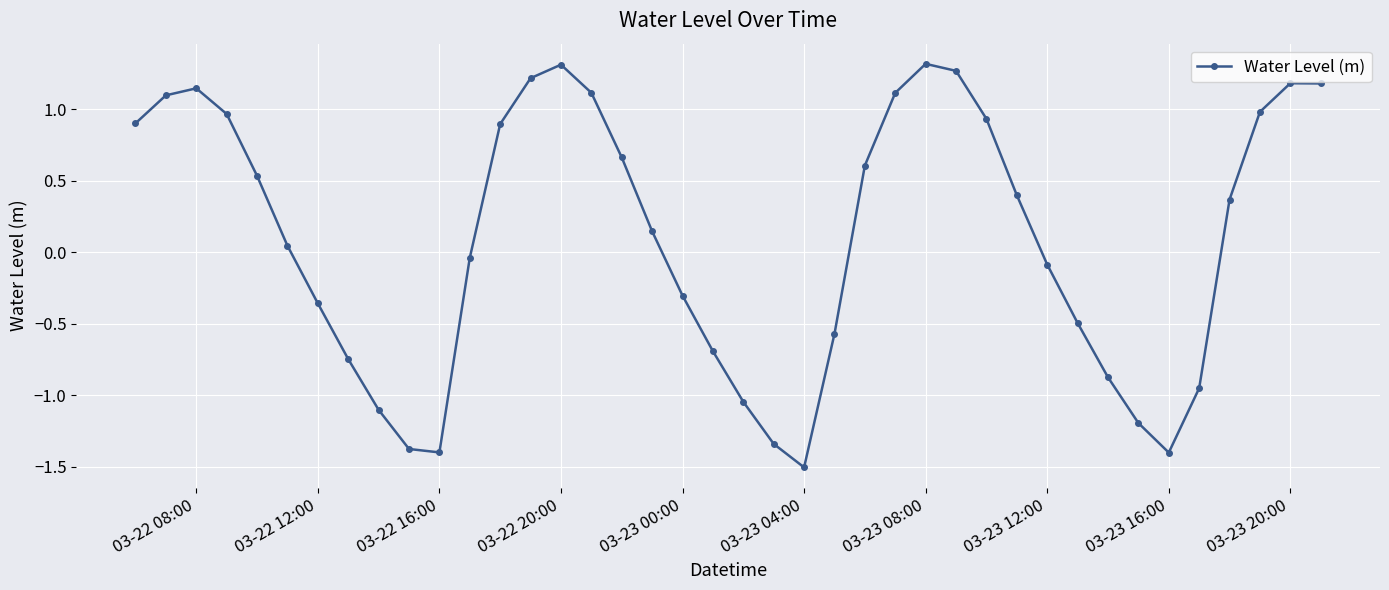

What is the smallest value displayed?

-1.5